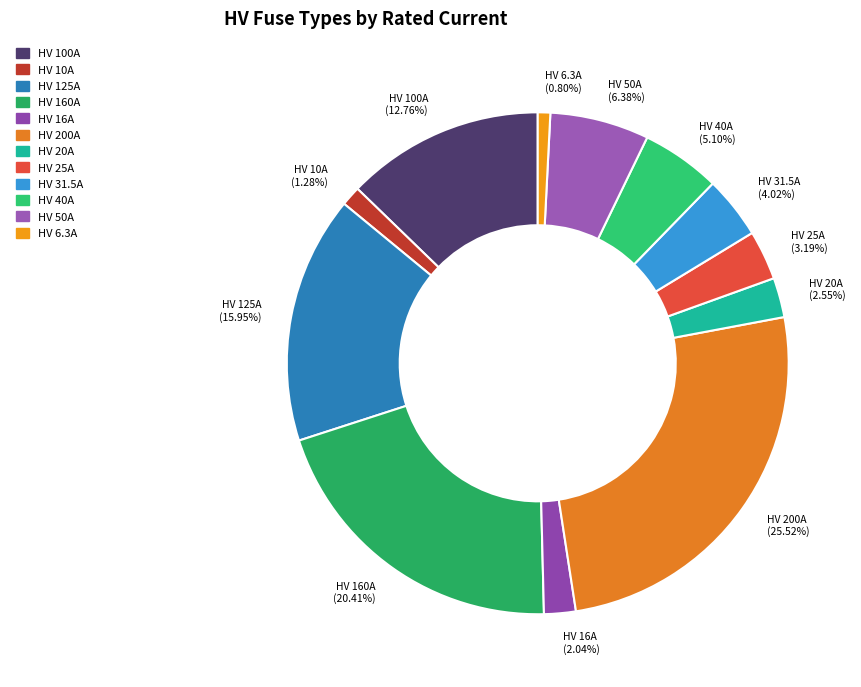

Which slice is the largest?

HV 200A